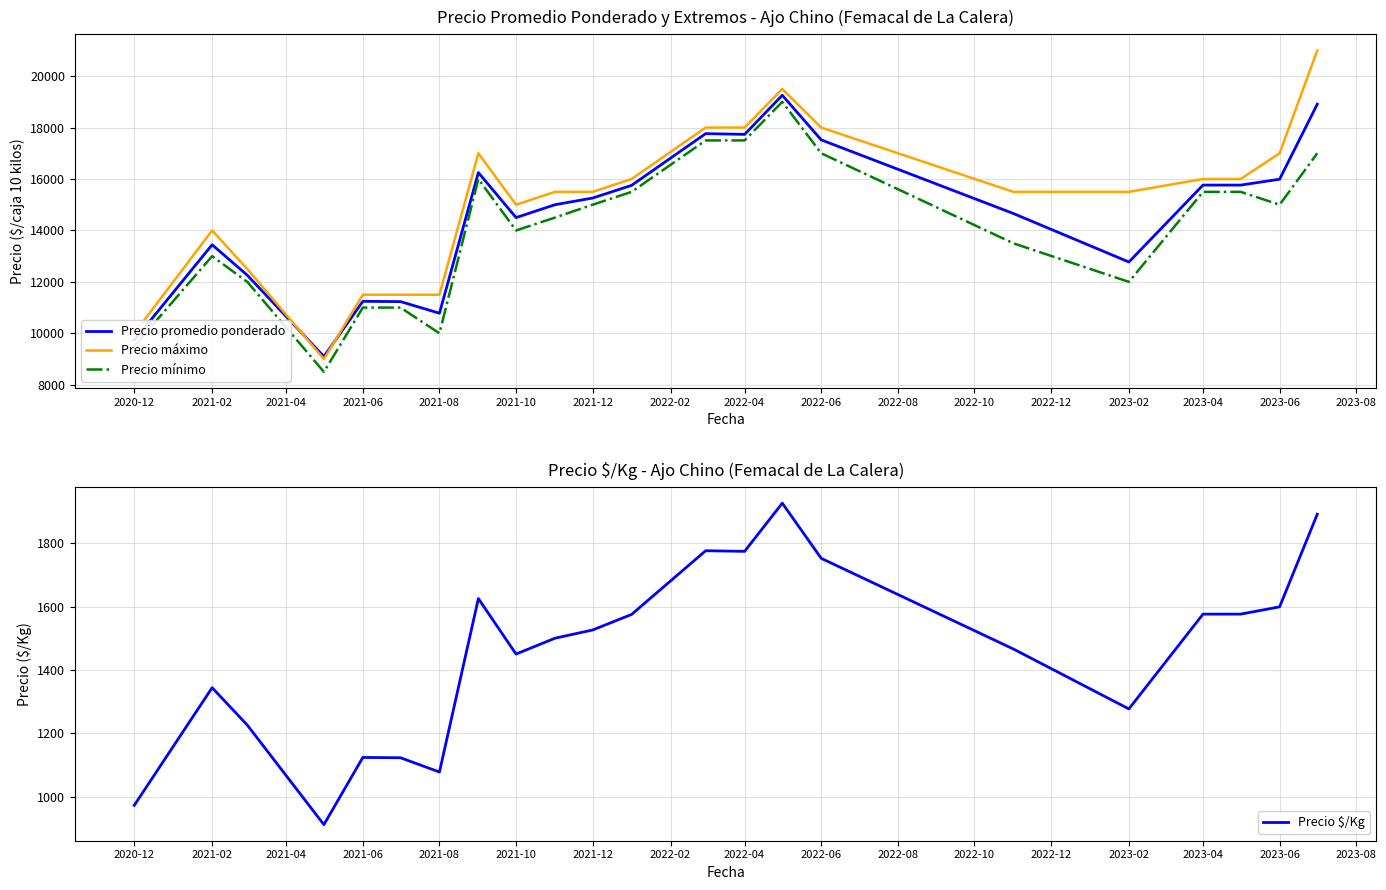

How many interior local peaks does the Precio promedio ponderado series have?

5